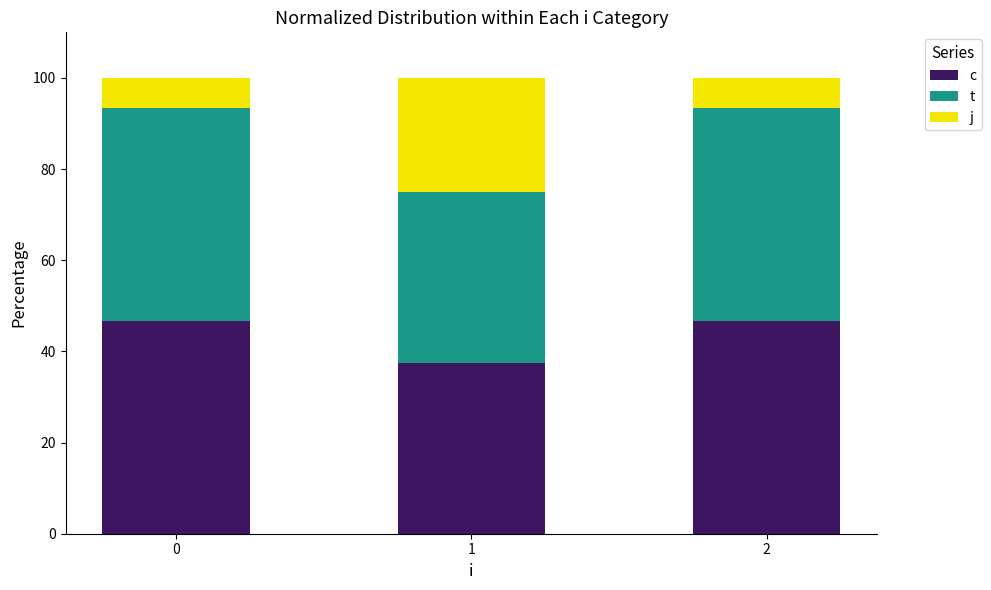

What is the total value across all series at 0?

100.0